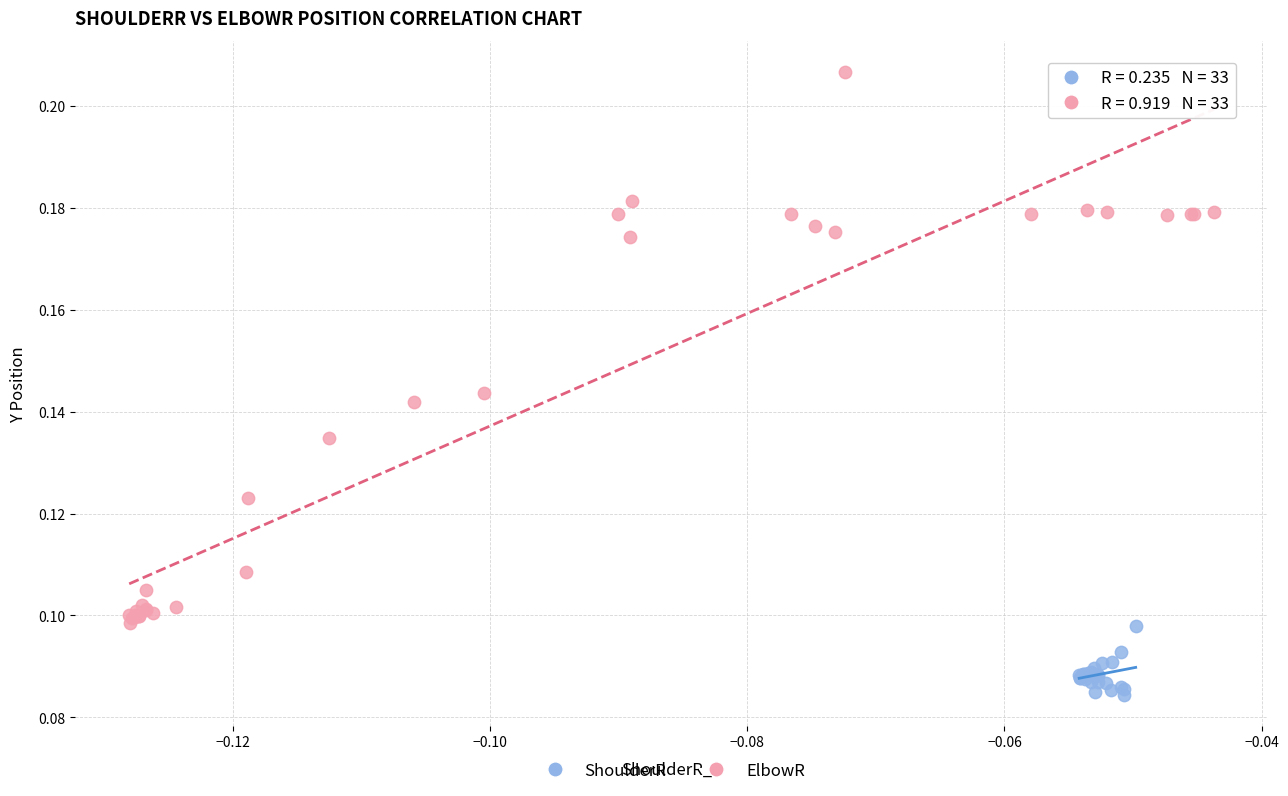

Which series contains the lowest Y value?

ShoulderR